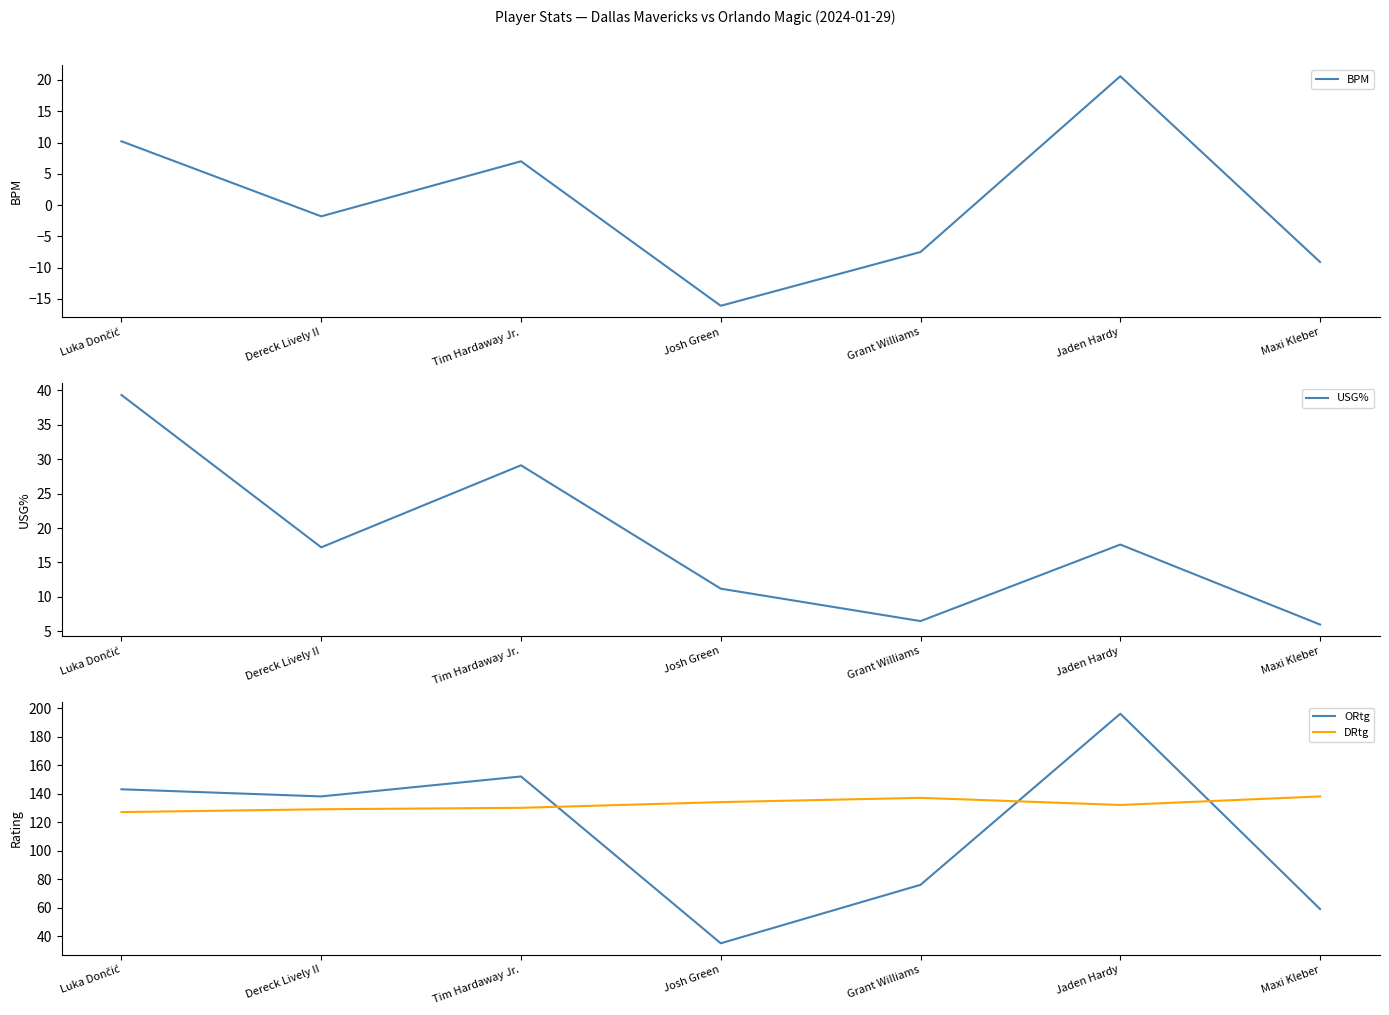

What is the difference between the USG% values at Grant Williams and Luka Dončić?

32.8